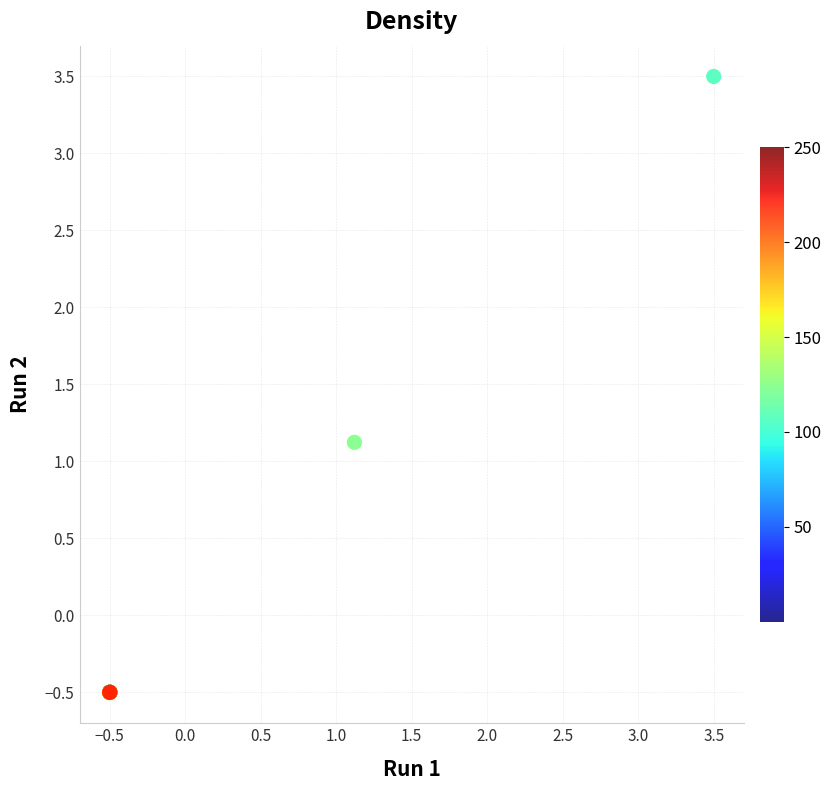

What Y value in the scatter plot is closest to 1?

1.1